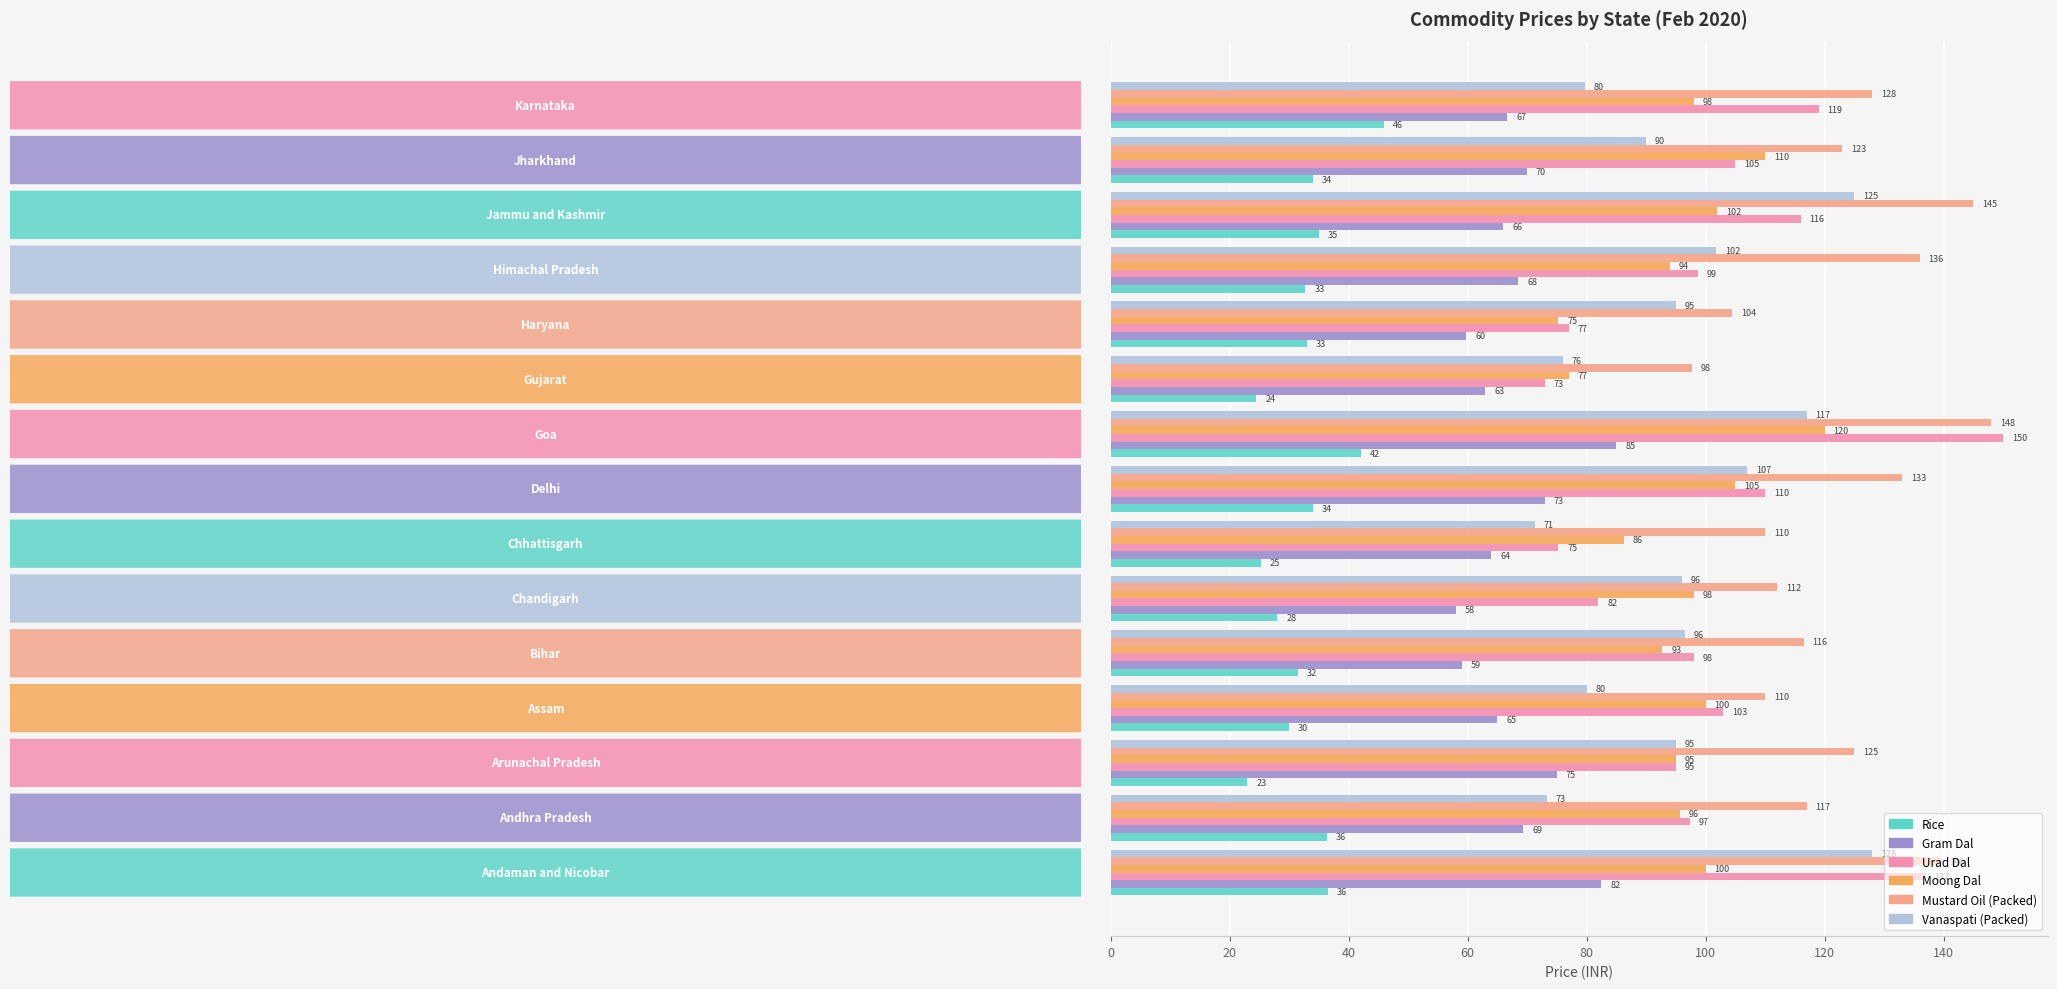

Which series has the largest range (max minus min)?

Urad Dal